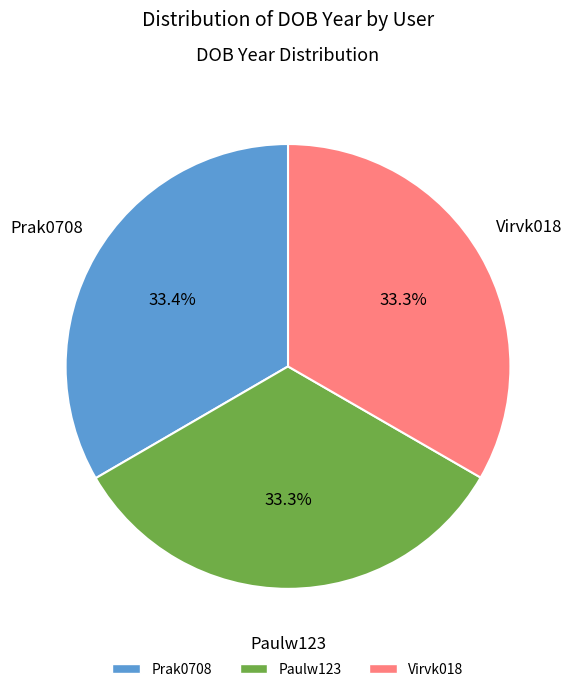

Is it true that Prak0708 is 33% of the pie?

True